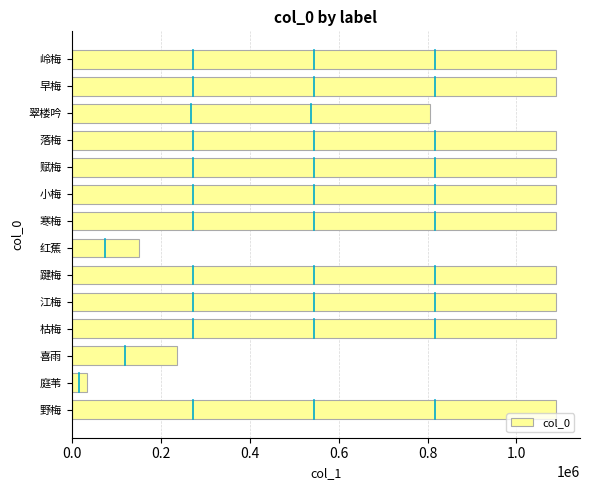

What is the change in value from 喜雨 to 红蕉?

-86868